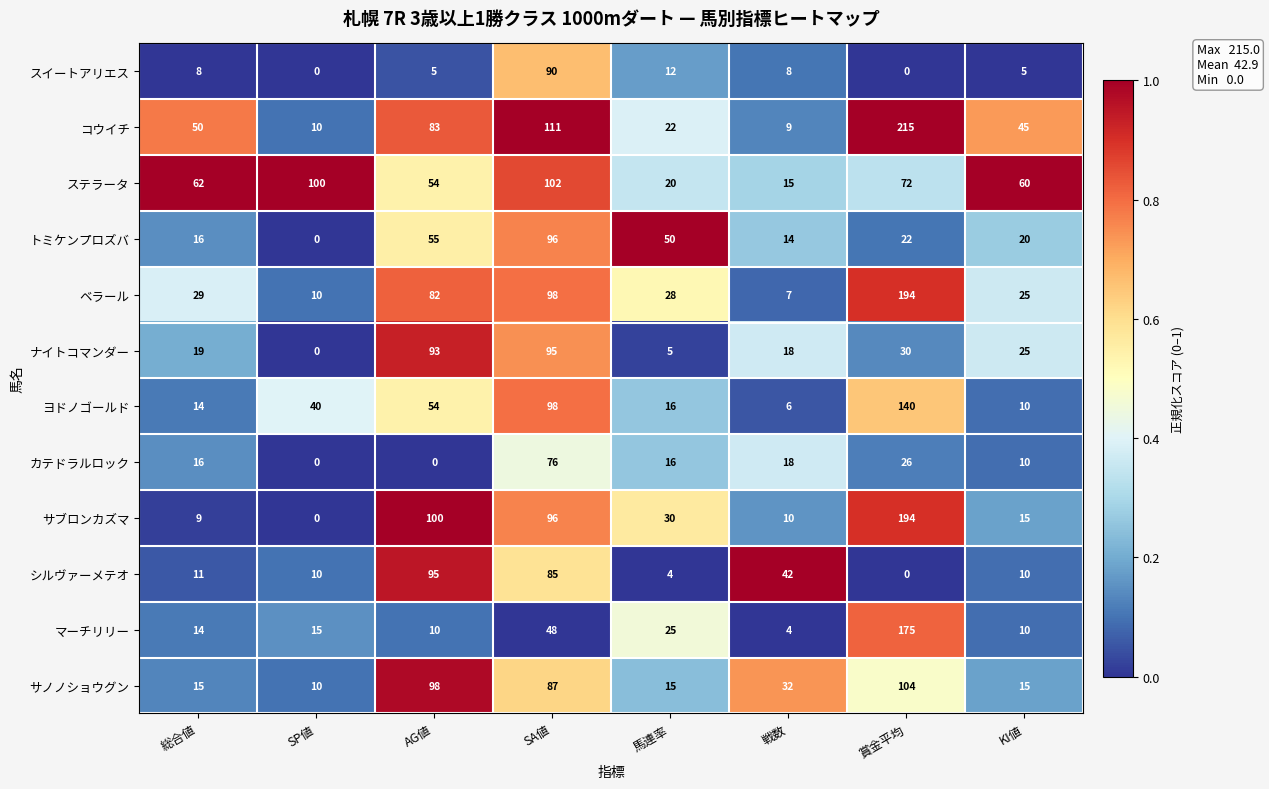

At how many categories does at least one series exceed 0?

8